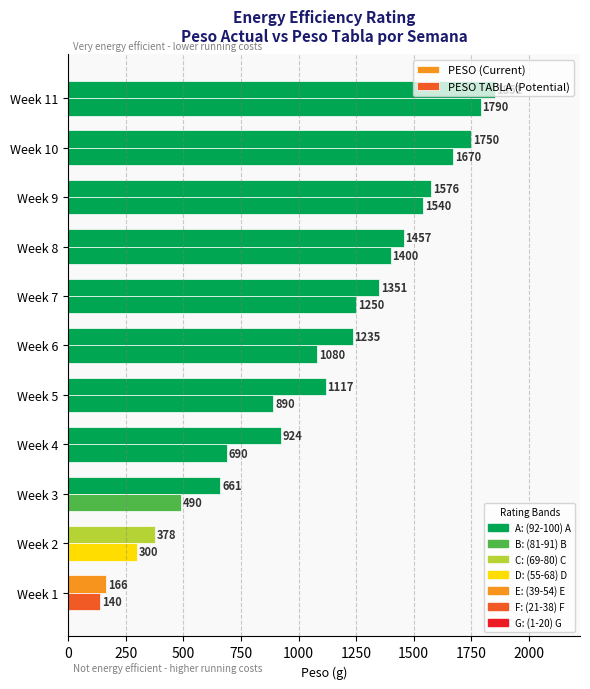

How many data points does each series have?

11